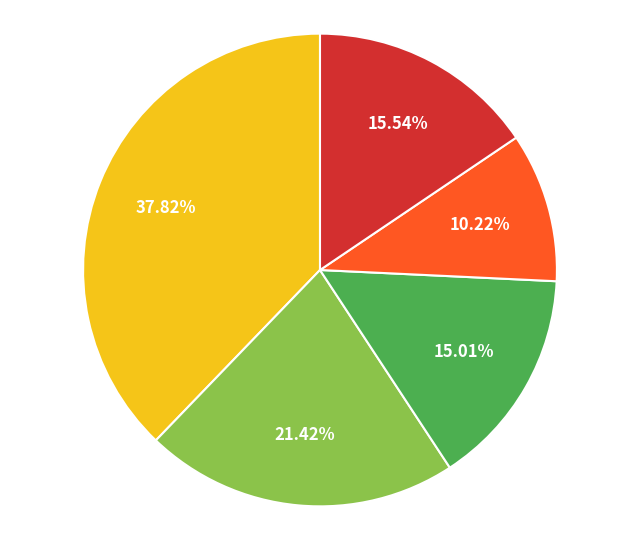

Does any single category account for the majority?

No